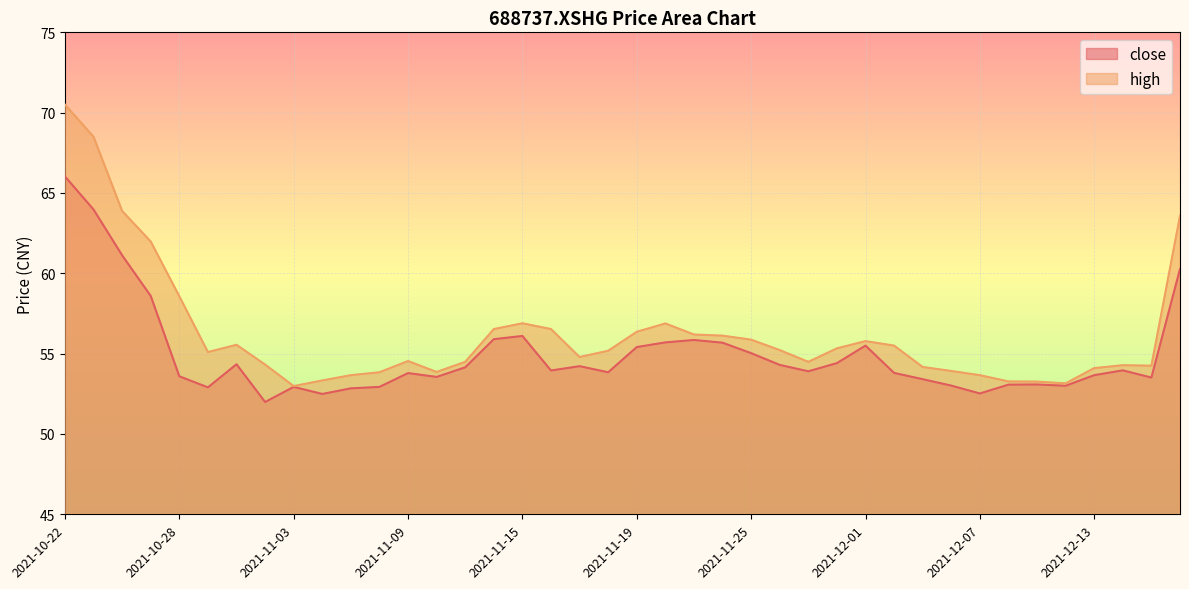

What value does the high series have at 2021-11-16?

56.5